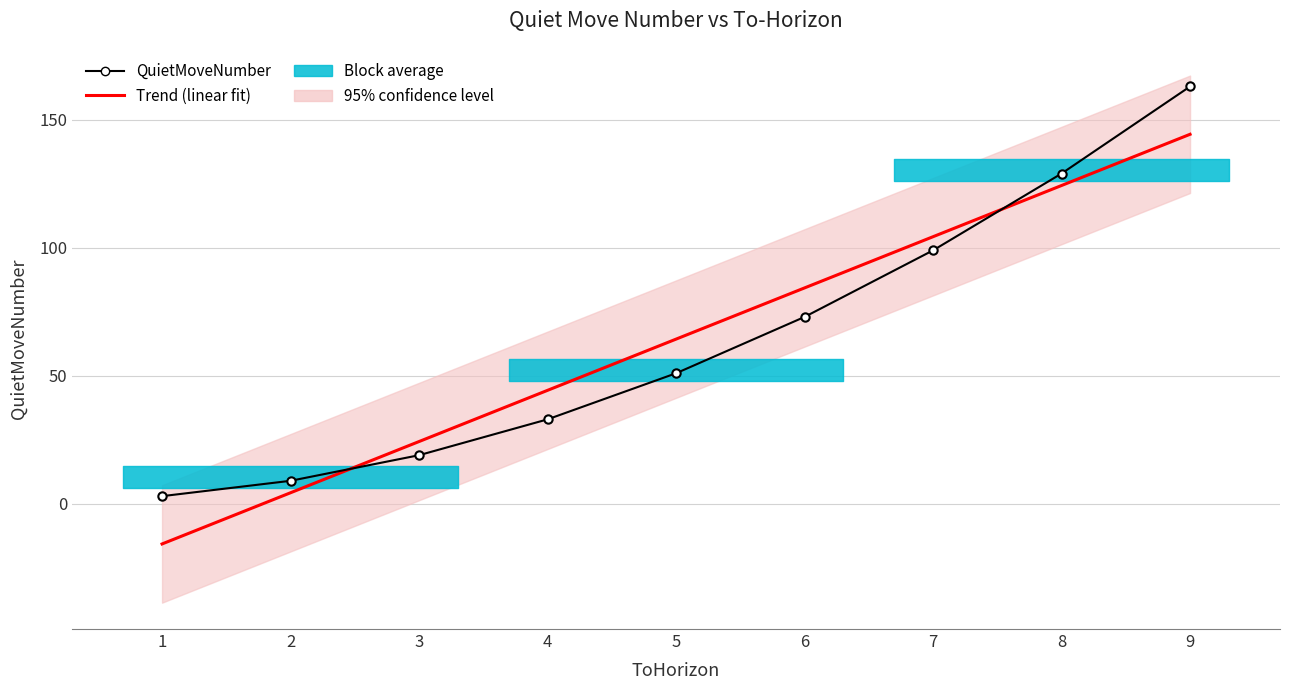

Which series ends up on top after the final intersection of Trend (linear fit) and QuietMoveNumber?

QuietMoveNumber